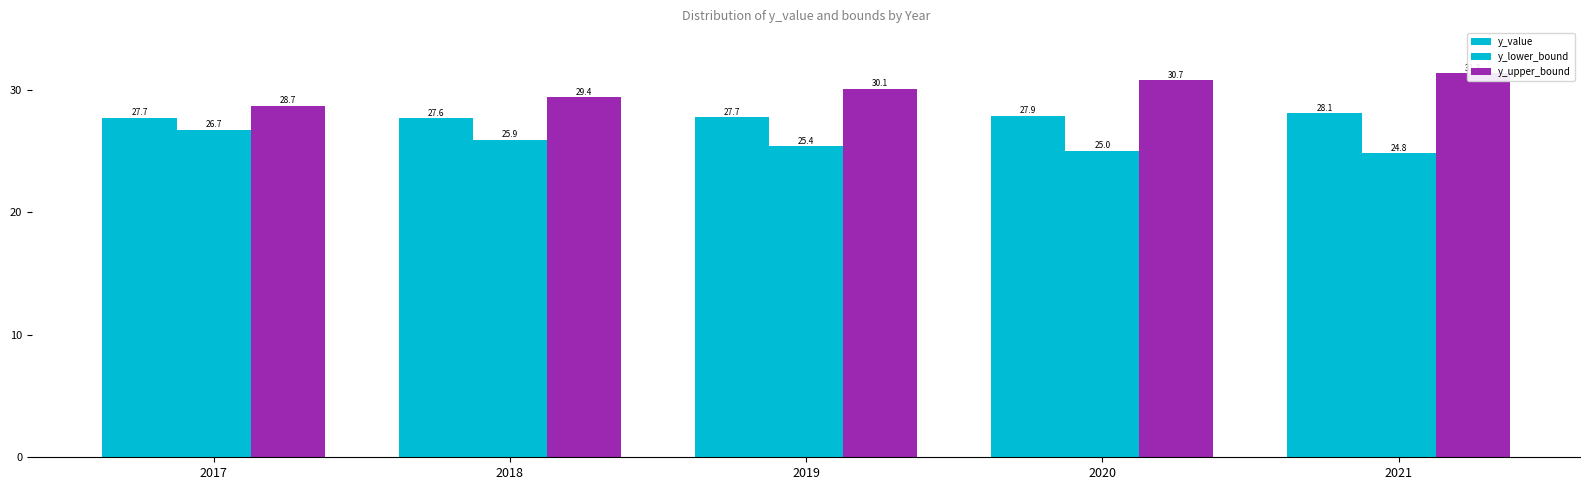

What is the highest value of the y_lower_bound series?

26.7